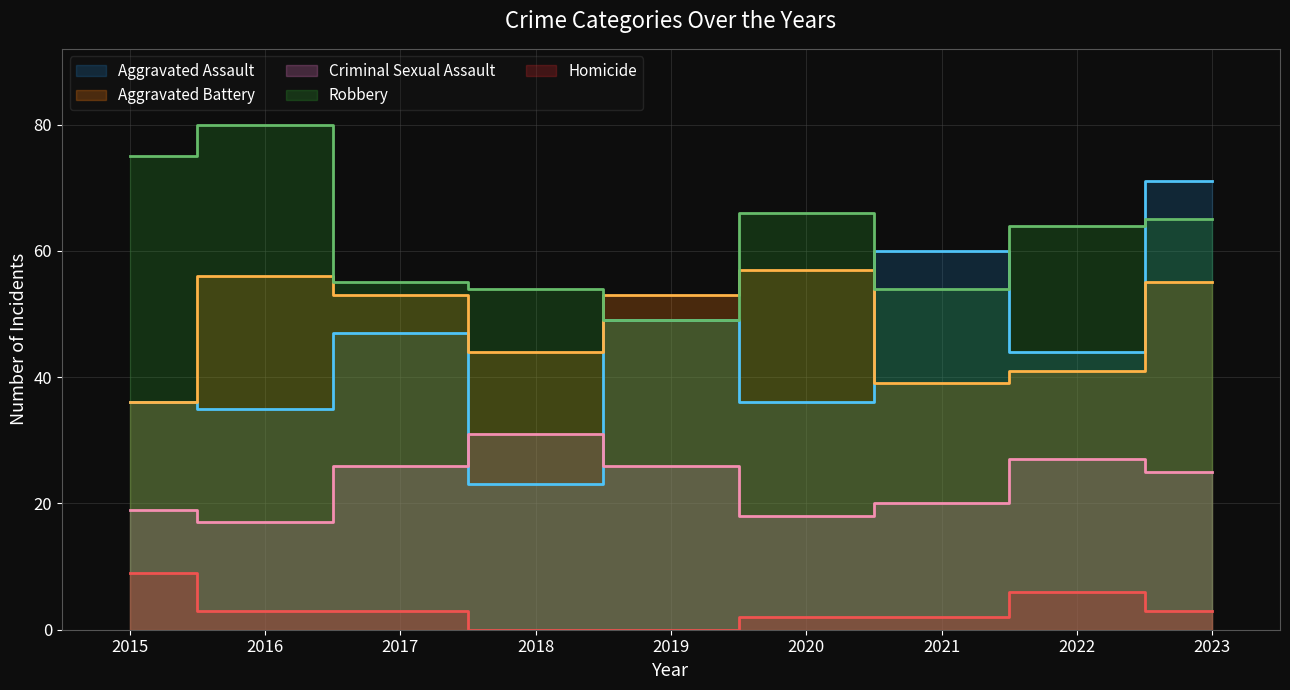

After their last crossing, which series has the higher values: Aggravated Assault or Robbery?

Aggravated Assault